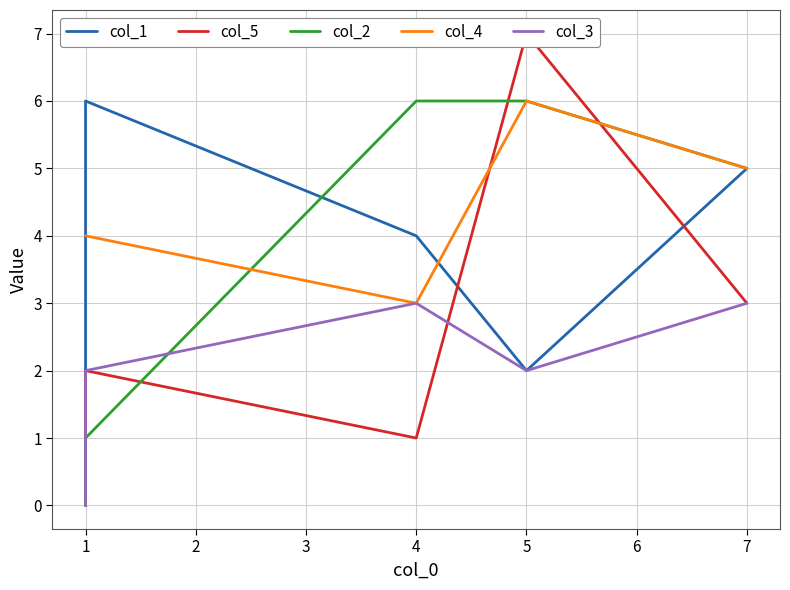

True or false: col_5 and col_2 intersect in this chart.

True